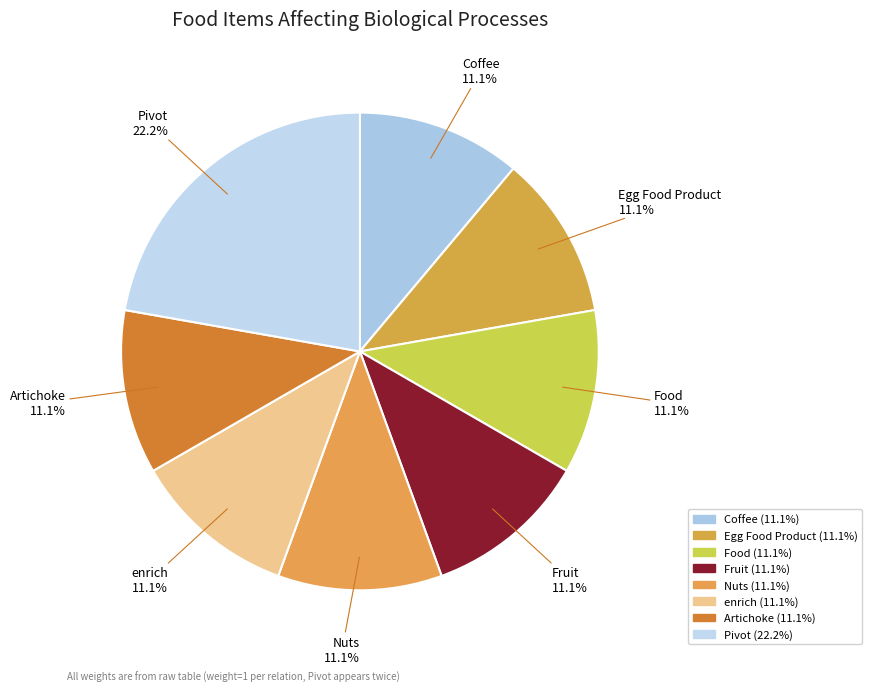

What portion of the pie excludes Artichoke?

88.9%